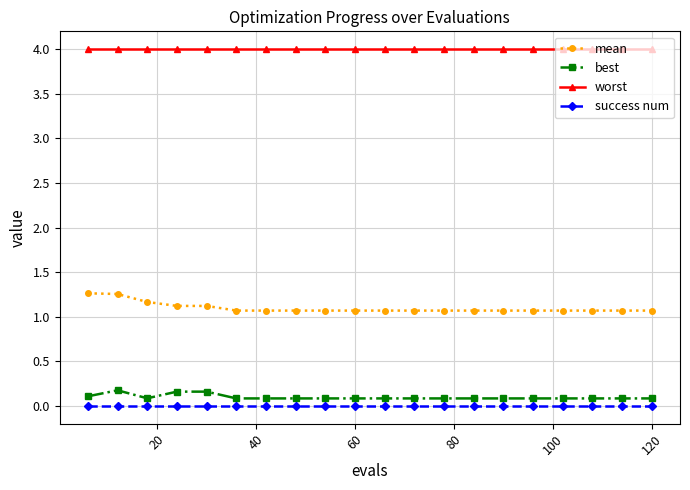

What is the value of the worst point at the 4th from the left?

4.0